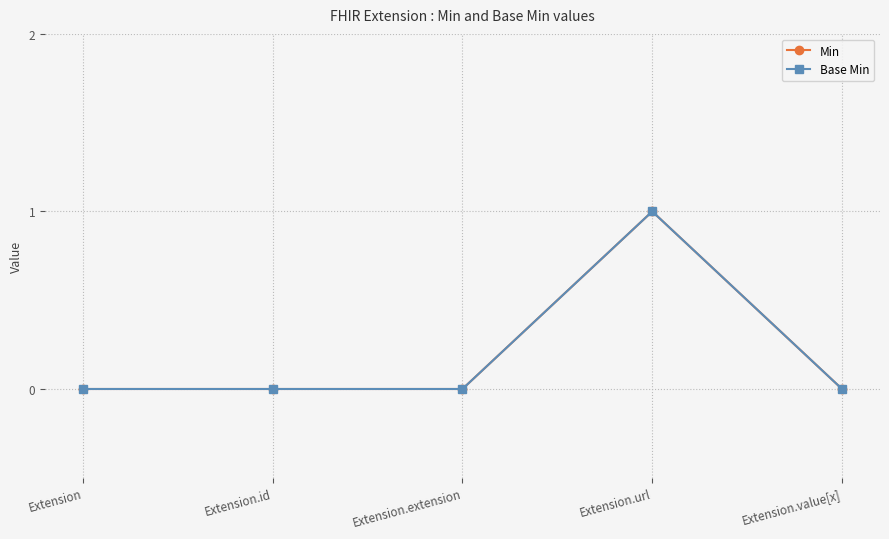

Does the chart have visible grid lines?

Yes